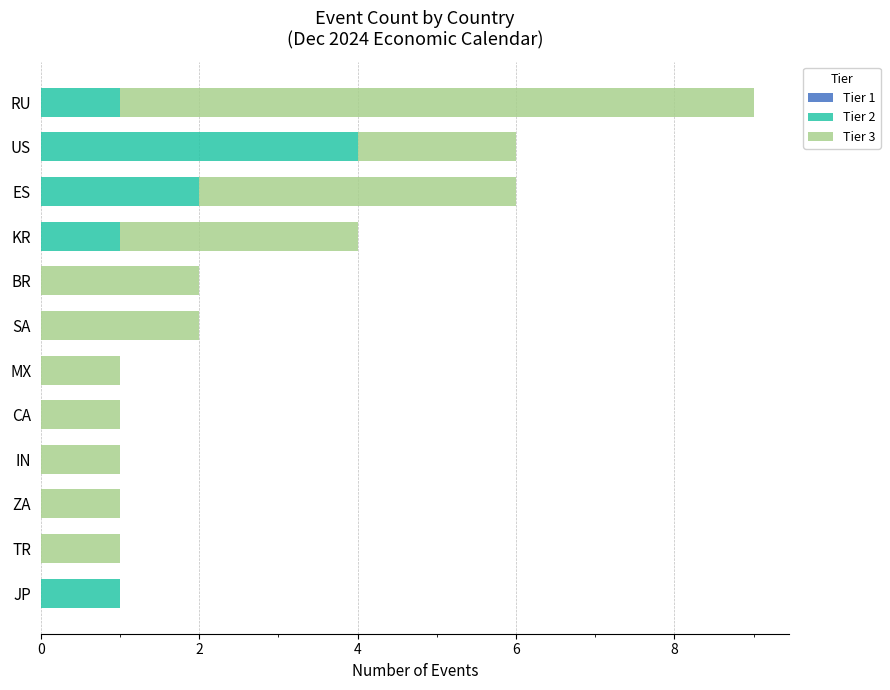

At which label does Tier 2 reach its peak?

US